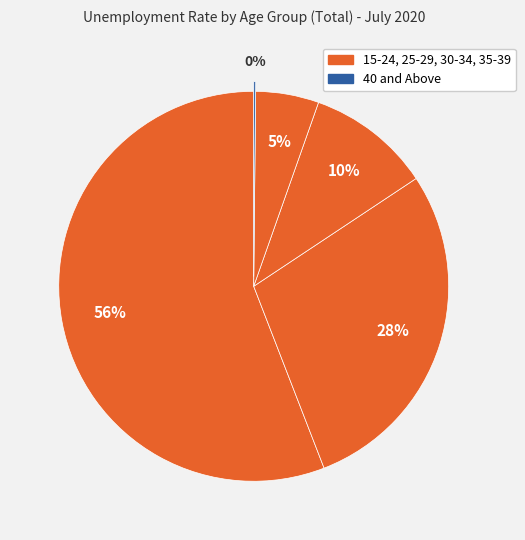

Rank the categories by value from highest to lowest.

15 - 24, 25 - 29, 30 - 34, 35 - 39, 40 and Above